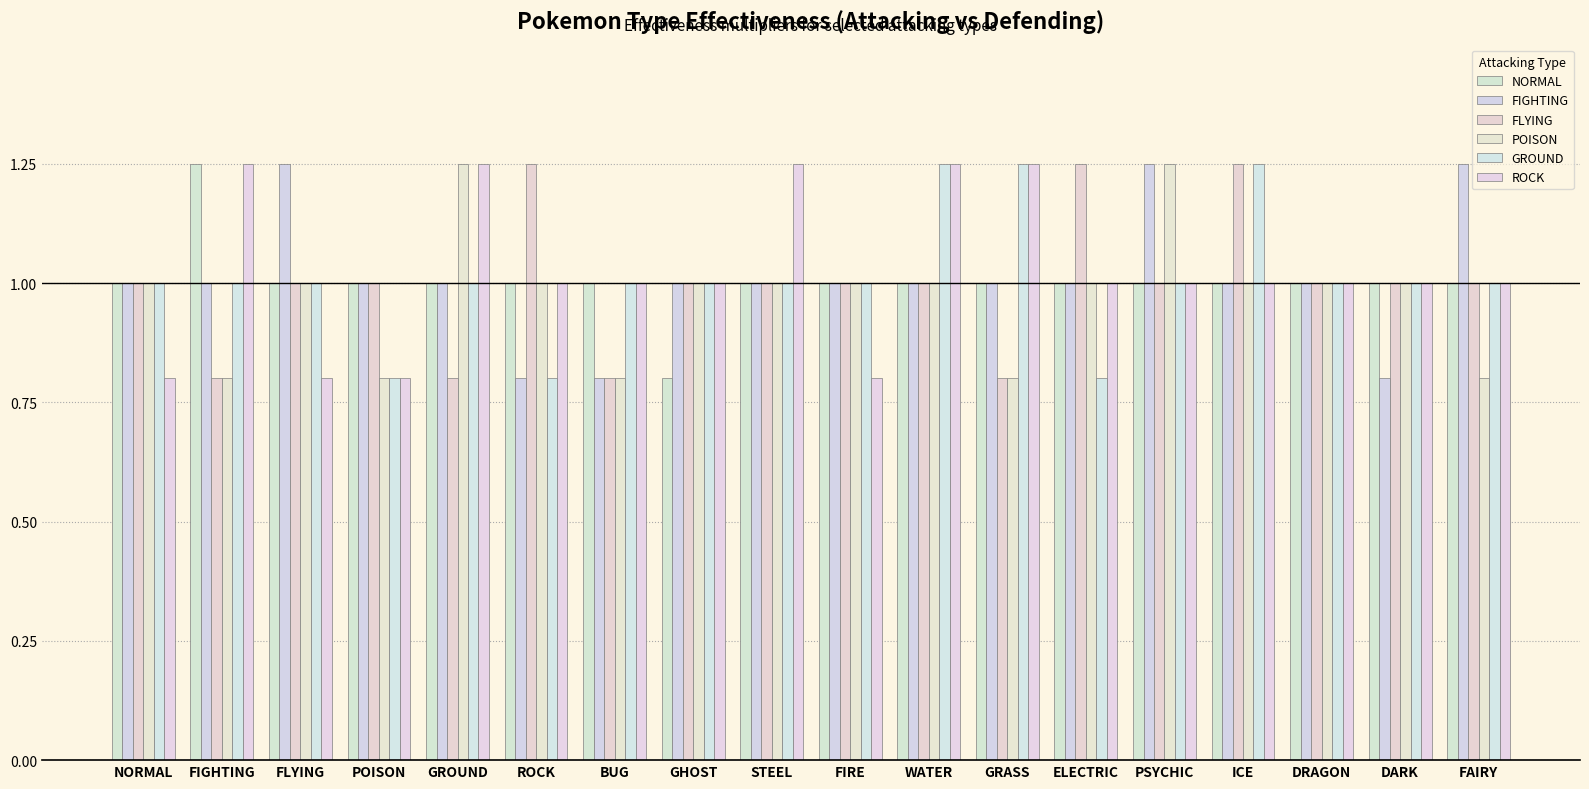

How many bars are there in each group?

6